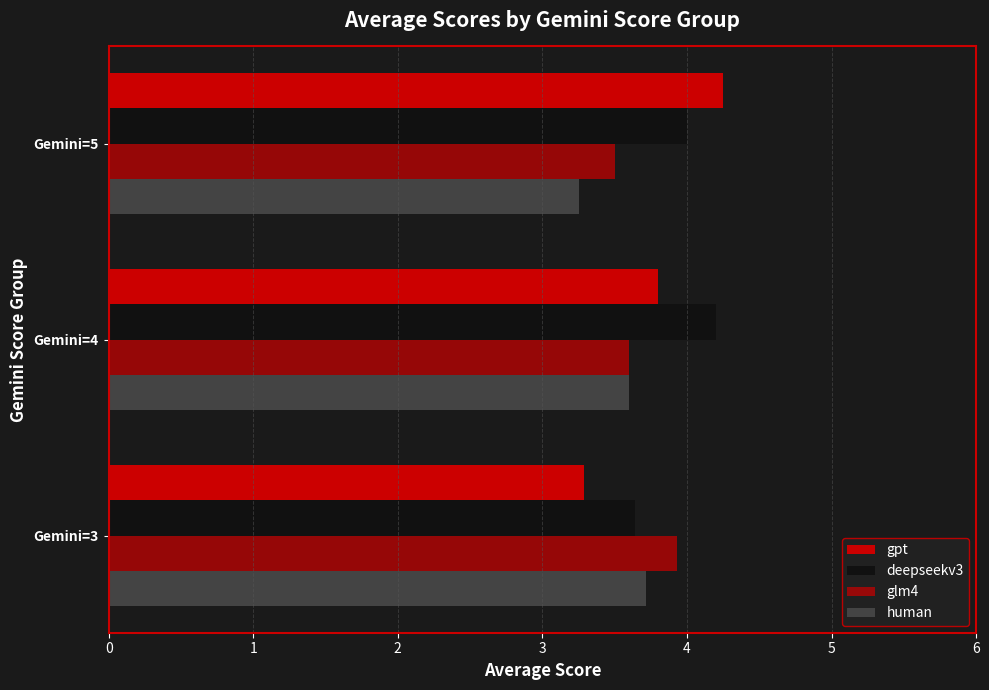

Reading left to right, list all the values displayed in this chart.

gpt: 3.3	3.8	4.2
deepseekv3: 3.6	4.2	4.0
glm4: 3.9	3.6	3.5
human: 3.7	3.6	3.2